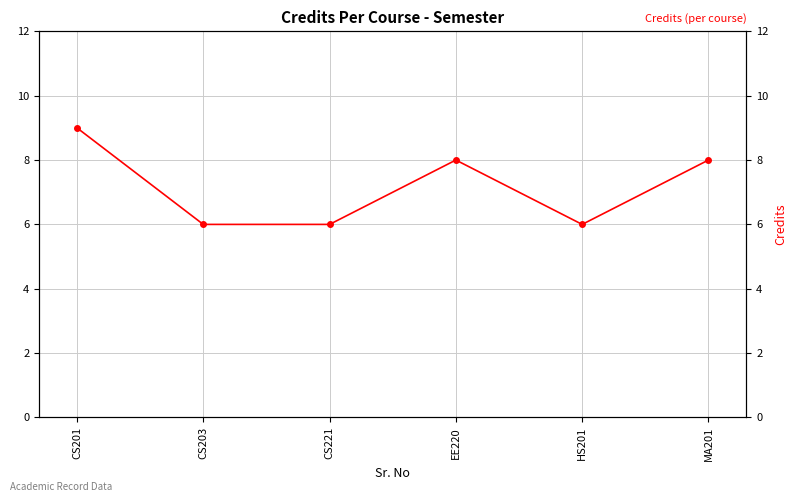

What is the value of the 3rd point from the left?

6